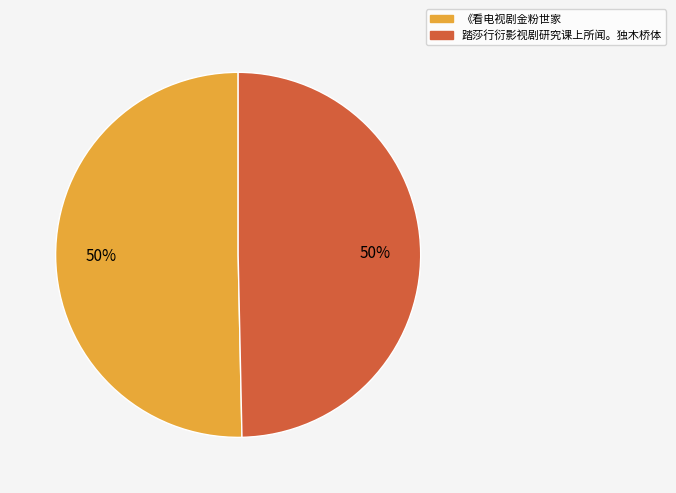

Do 踏莎行衍影视剧研究课上所闻。独木桥体 and 《看电视剧金粉世家 together represent more than half of the pie?

Yes